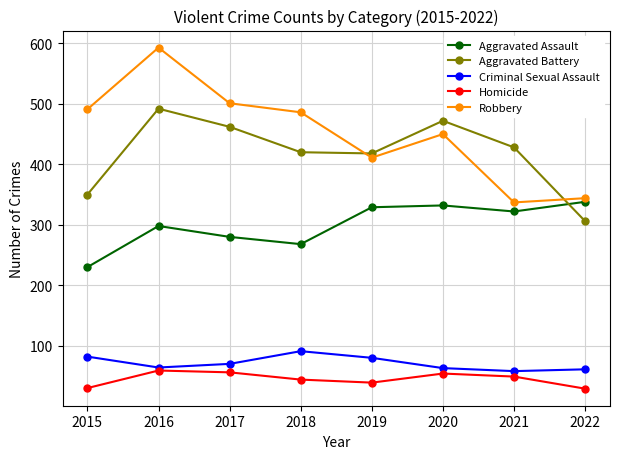

Which series has the widest spread of values?

Robbery